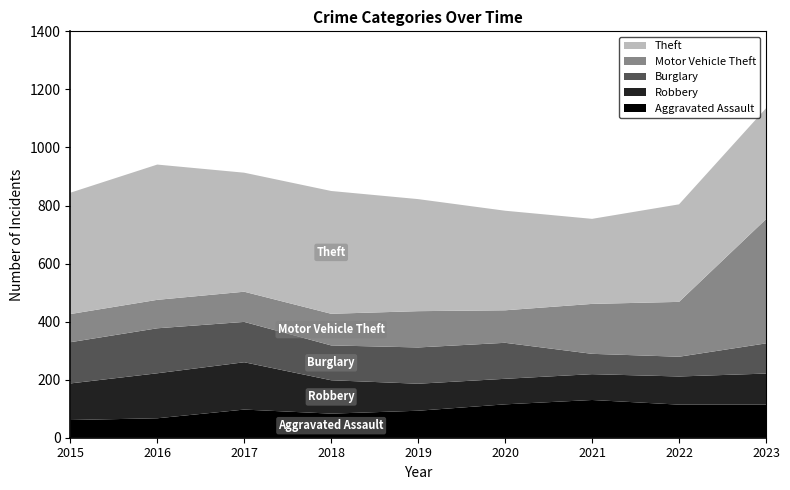

Reading right to left, transcribe all the data shown in this chart.

Aggravated Assault: 2023=114	2022=114	2021=130	2020=115	2019=93	2018=83	2017=97	2016=67	2015=61
Robbery: 2023=107	2022=97	2021=89	2020=88	2019=93	2018=115	2017=163	2016=155	2015=126
Burglary: 2023=104	2022=68	2021=70	2020=124	2019=125	2018=120	2017=139	2016=155	2015=142
Motor Vehicle Theft: 2023=428	2022=189	2021=172	2020=112	2019=125	2018=109	2017=104	2016=98	2015=97
Theft: 2023=382	2022=336	2021=293	2020=343	2019=386	2018=423	2017=410	2016=466	2015=418